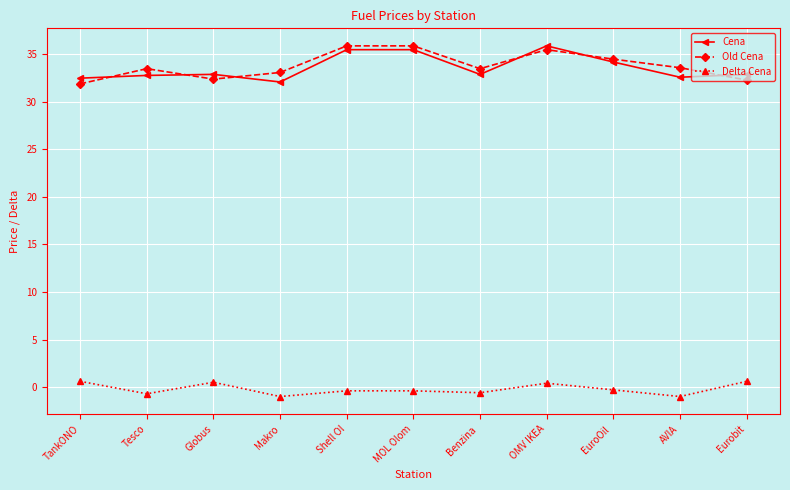

The Old Cena series shows 16.7 at Eurobit. True or false?

False